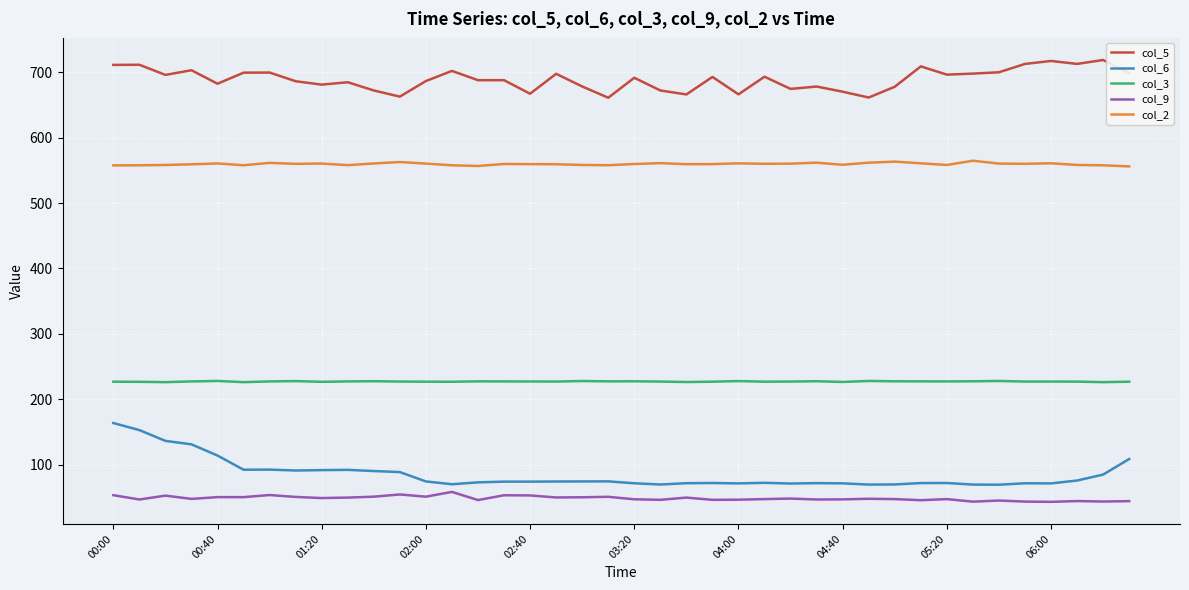

True or false: col_3 and col_6 cross at least once.

False